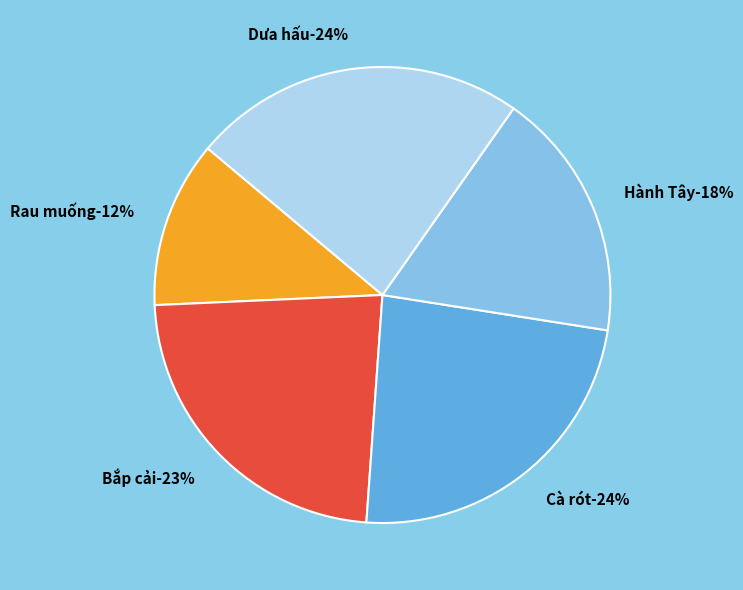

Count the number of slices in the pie.

5